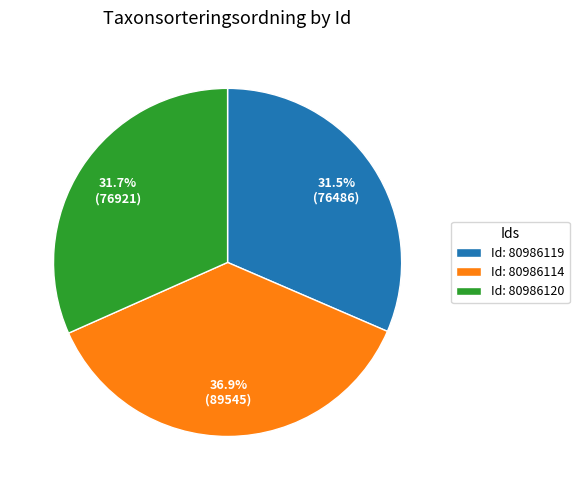

What percentage do Id: 80986119 and Id: 80986120 together represent?

63.1%